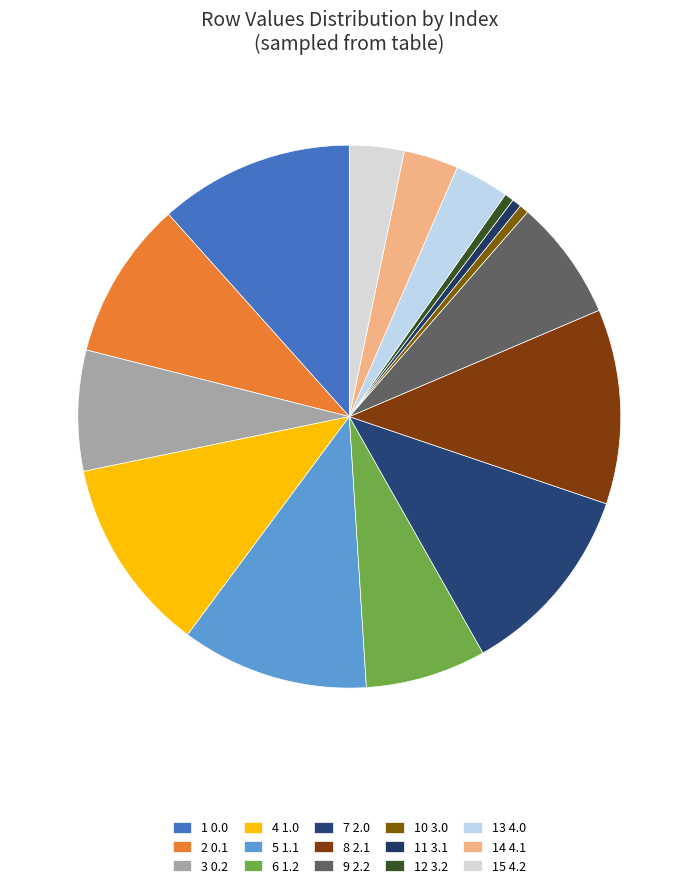

How many segments does this pie chart have?

15